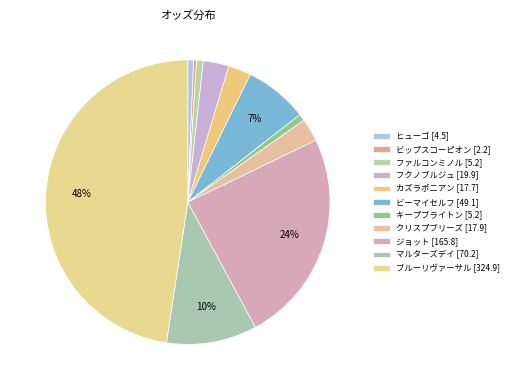

How many slices are in this pie chart?

11